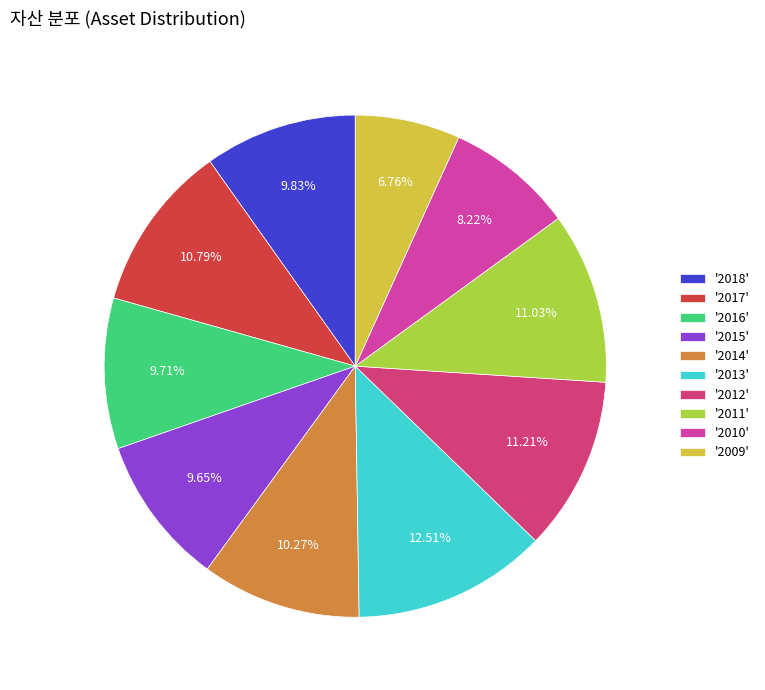

Combined, do '2018' and '2012' account for over 50%?

No